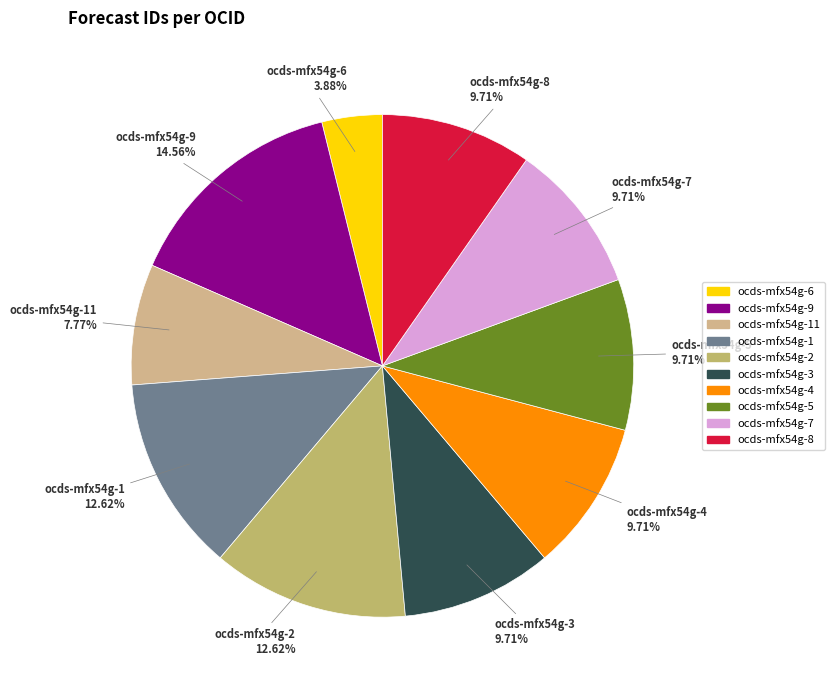

Is it true that ocds-mfx54g-3 is 18% of the pie?

False